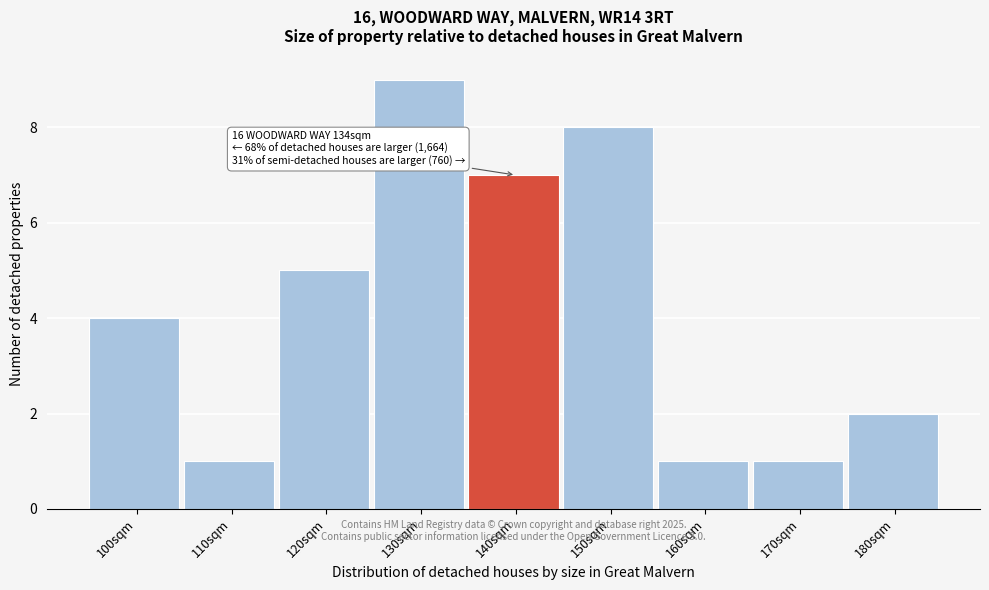

Reading left to right, transcribe all the data shown in this chart.

4	1	5	9	7	8	1	1	2